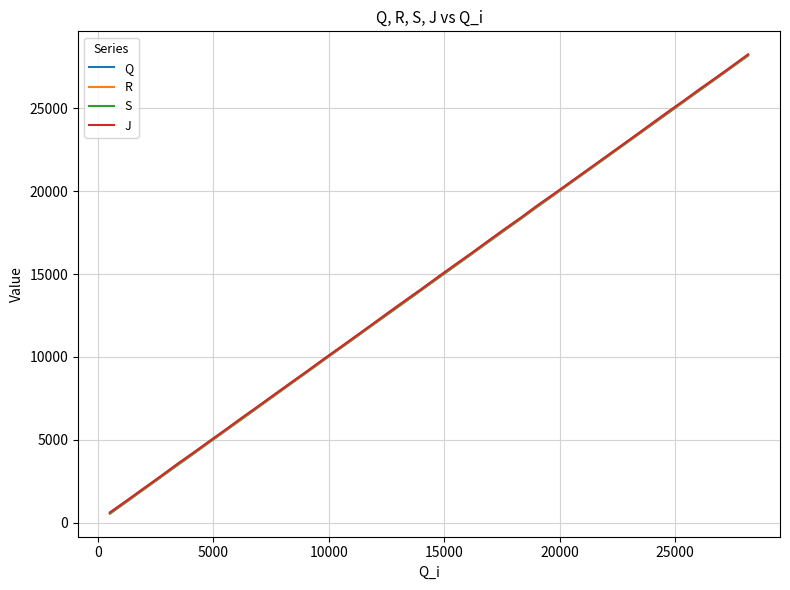

What are all the series names shown in the legend?

Q, R, S, J